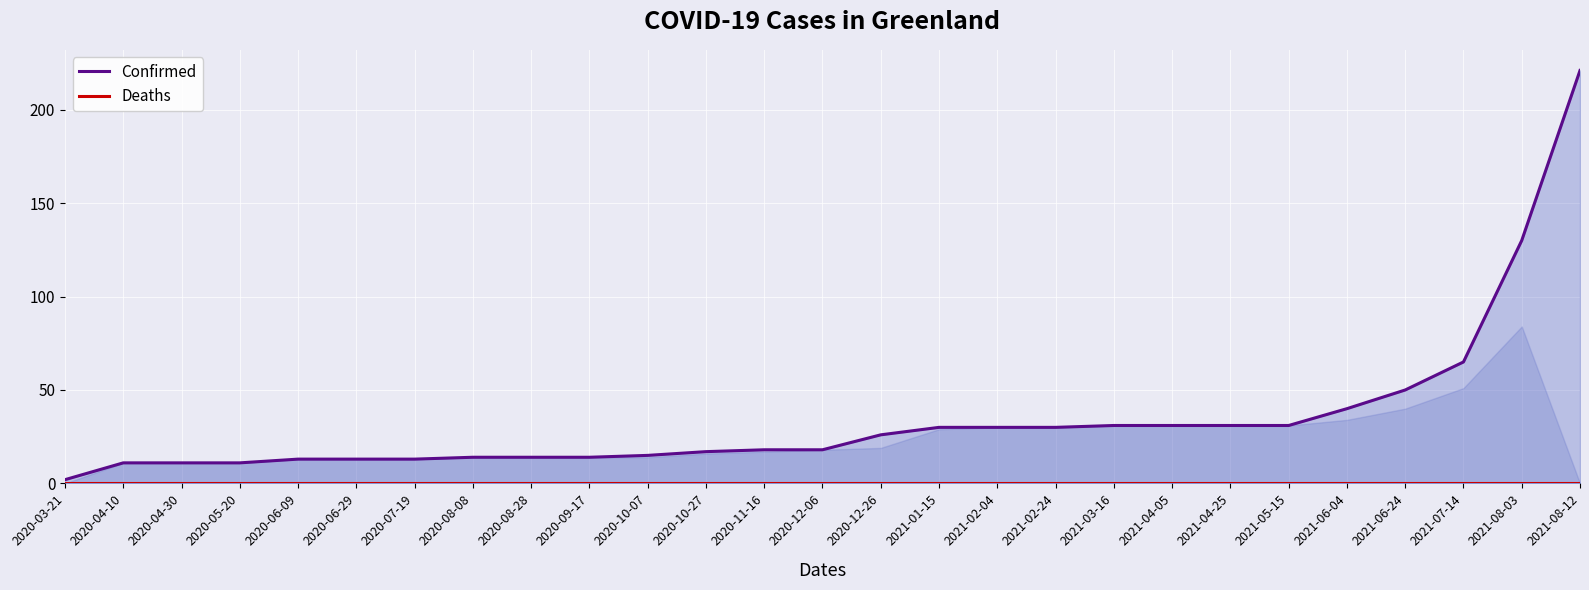

What is the difference between the Confirmed values at 2021-04-05 and 2020-04-30?

20